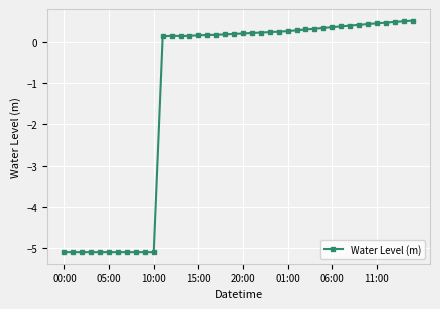

How many distinct data groups are displayed?

1